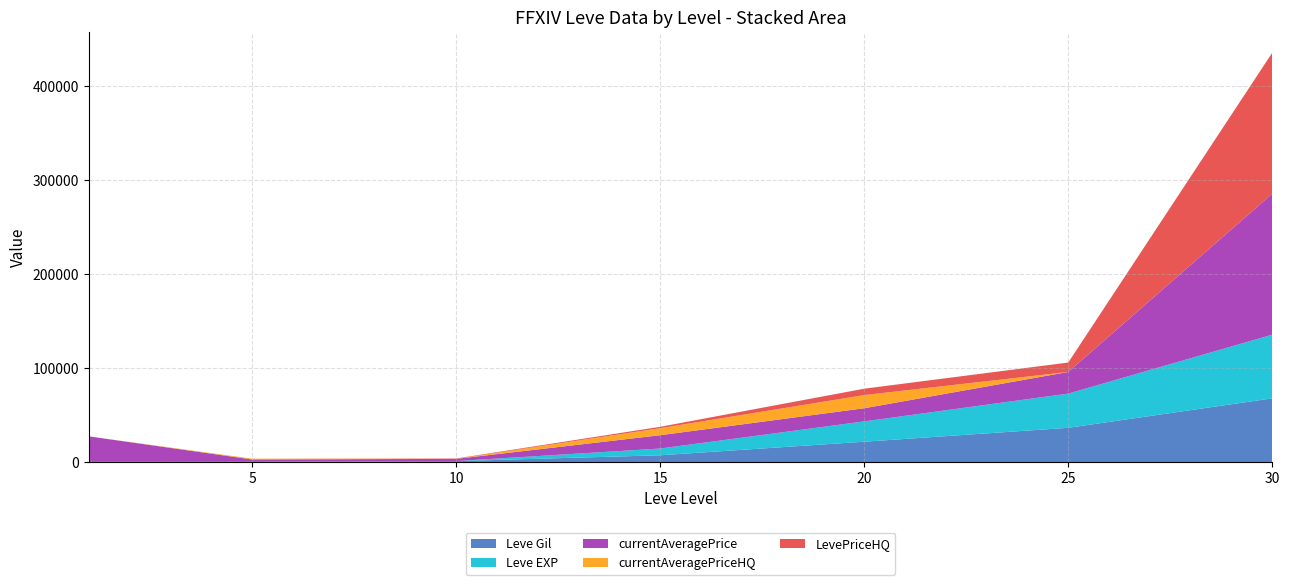

Reading right to left, what are all the values shown in this chart?

Leve Gil: 30=67730	25=36390	20=21600	15=7170	10=990	5=220	1=160
Leve EXP: 30=67730	25=36390	20=21600	15=7170	10=9	5=5	1=1
currentAveragePrice: 30=150000	25=23033	20=13994	15=14149	10=2342	5=2507	1=27128
currentAveragePriceHQ: 30=0	25=0	20=13994	15=7497	10=0	5=852	1=0
LevePriceHQ: 30=150000	25=10000	20=6800	15=1466	10=400	5=0	1=0